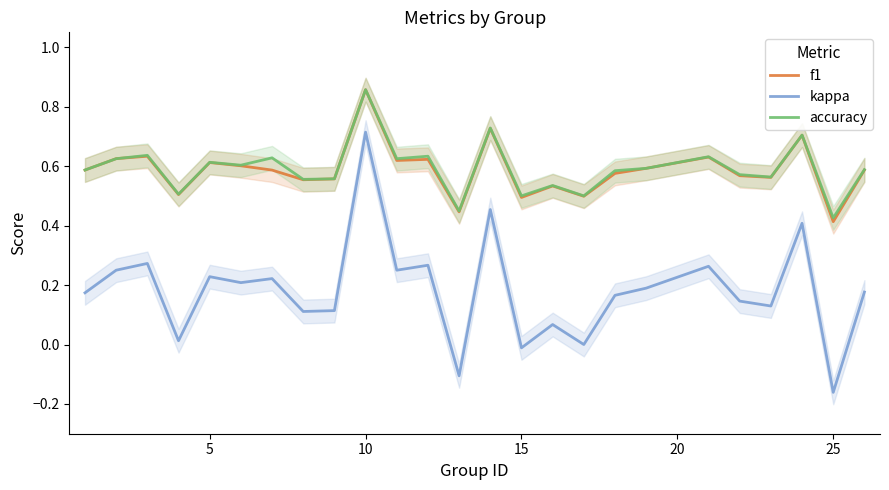

The f1 series shows 1.5 at 10. True or false?

False